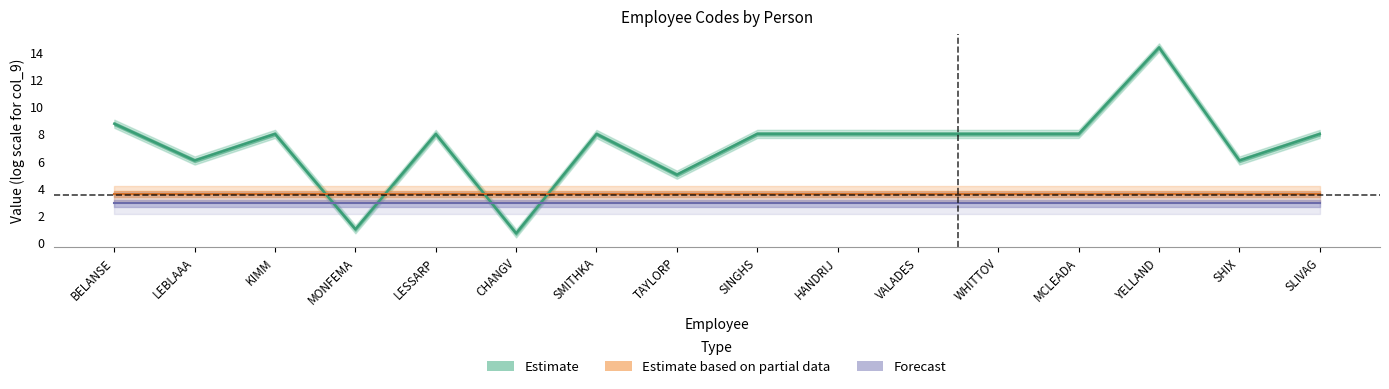

Reading left to right, list all the values displayed in this chart.

Estimate: BELANSE=8.7	LEBLAAA=6.0	KIMM=8.0	MONFEMA=1.0	LESSARP=8.0	CHANGV=0.7	SMITHKA=8.0	TAYLORP=5.0	SINGHS=8.0	HANDRIJ=8.0	VALADES=8.0	WHITTOV=8.0	MCLEADA=8.0	YELLAND=14.3	SHIX=6.0	SLIVAG=8.0
Estimate based on partial data: BELANSE=3.6	LEBLAAA=3.6	KIMM=3.6	MONFEMA=3.6	LESSARP=3.6	CHANGV=3.6	SMITHKA=3.6	TAYLORP=3.6	SINGHS=3.6	HANDRIJ=3.6	VALADES=3.6	WHITTOV=3.6	MCLEADA=3.6	YELLAND=3.6	SHIX=3.6	SLIVAG=3.6
Forecast: BELANSE=2.9	LEBLAAA=2.9	KIMM=2.9	MONFEMA=2.9	LESSARP=2.9	CHANGV=2.9	SMITHKA=2.9	TAYLORP=2.9	SINGHS=2.9	HANDRIJ=2.9	VALADES=2.9	WHITTOV=2.9	MCLEADA=2.9	YELLAND=2.9	SHIX=2.9	SLIVAG=2.9